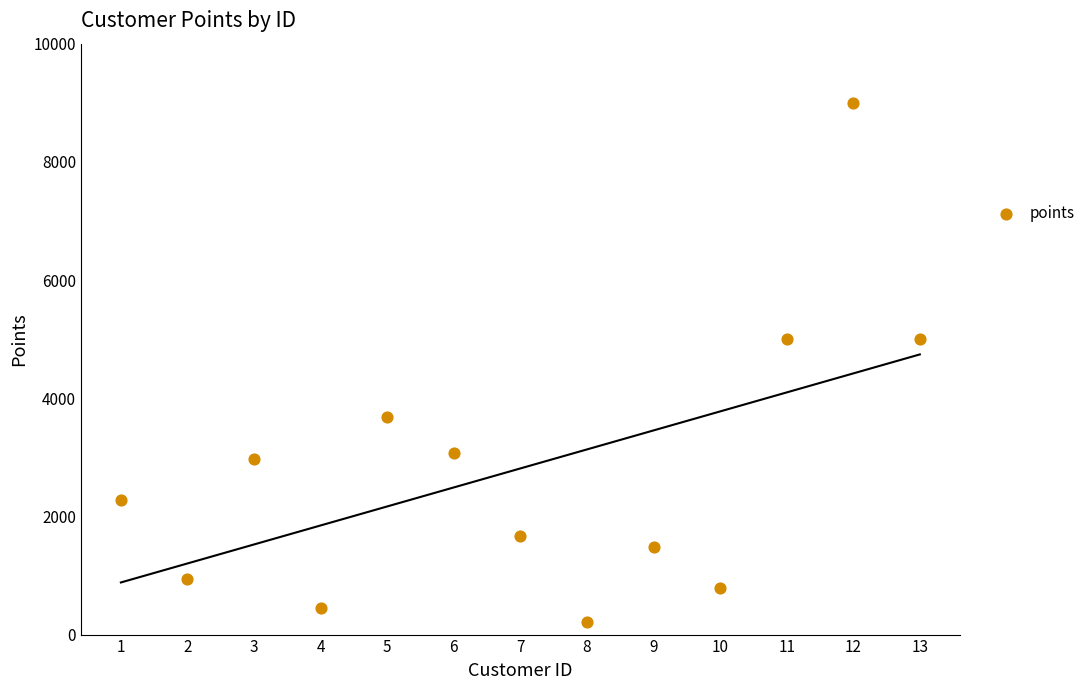

What is the range of Y values (max minus min)?

8795